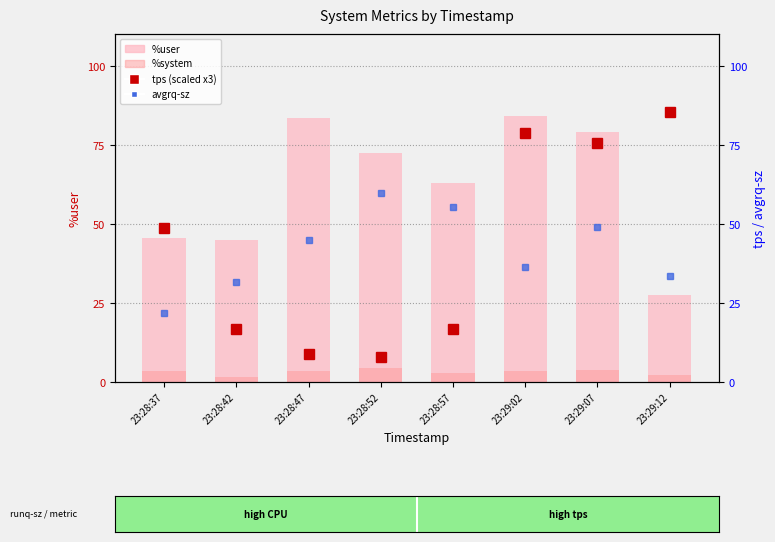

What position from the right is 23:28:52?

5